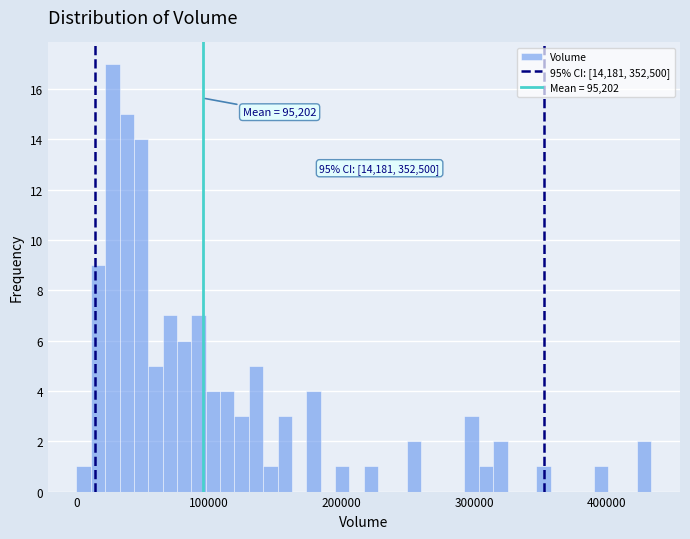

Read against the x-axis, roughly where is the centre of the tallest bar?

30000